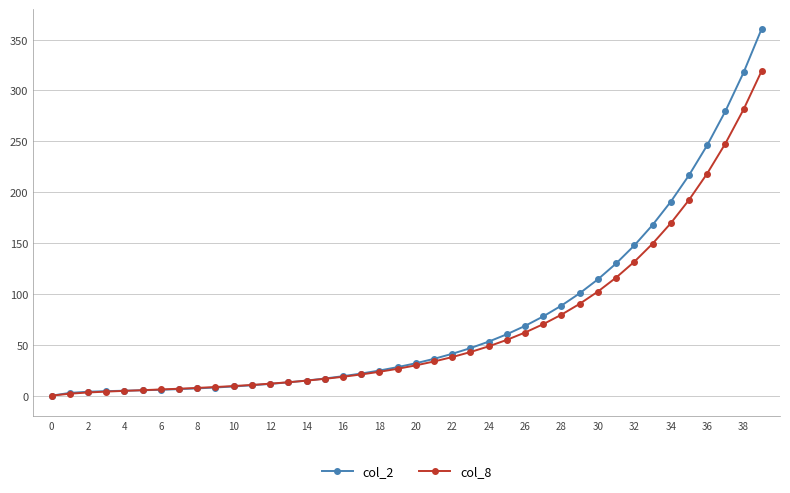

List the series in order of their peak value, lowest first.

col_8, col_2